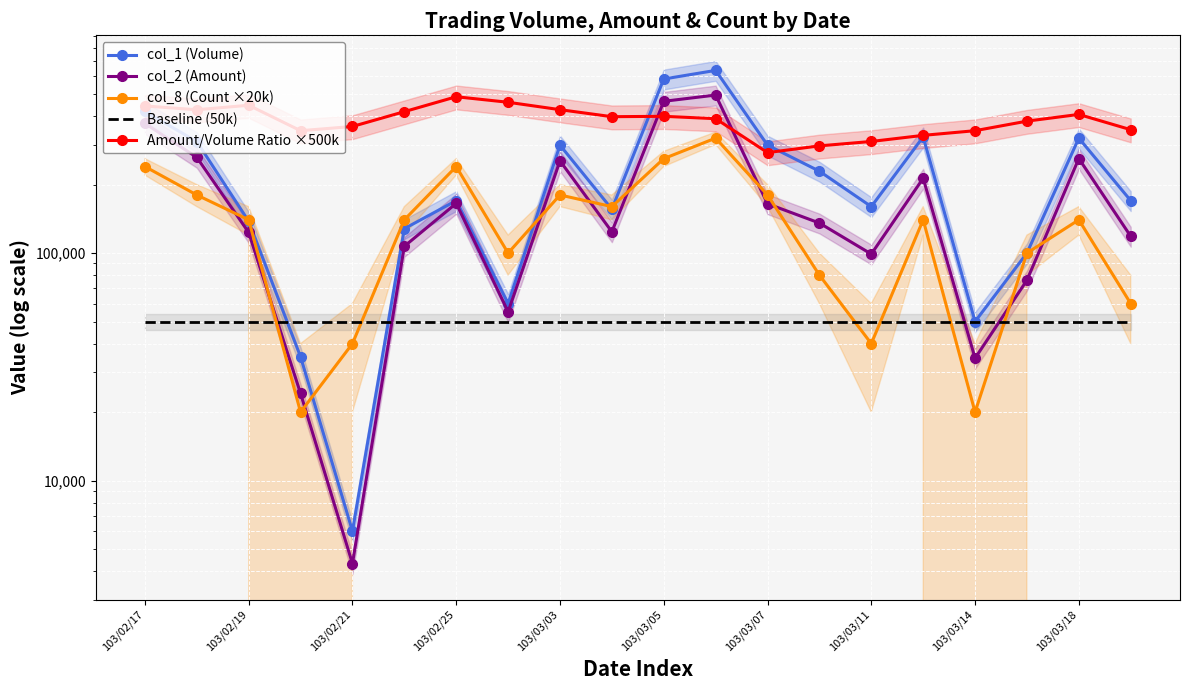

At which category is the sum across all series the highest?

11